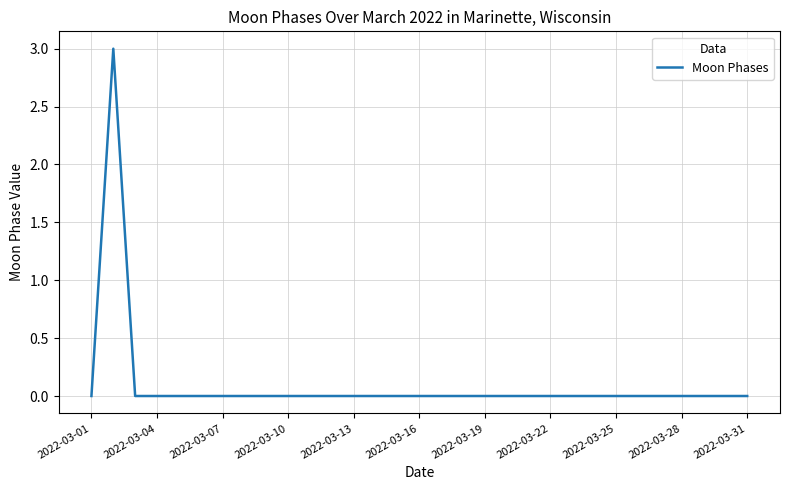

What is the greatest value displayed?

3